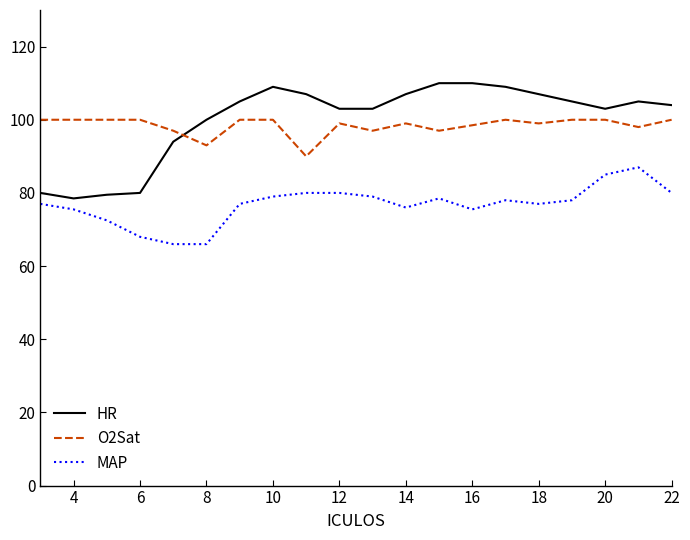

What is the maximum value shown in the chart?

110.0